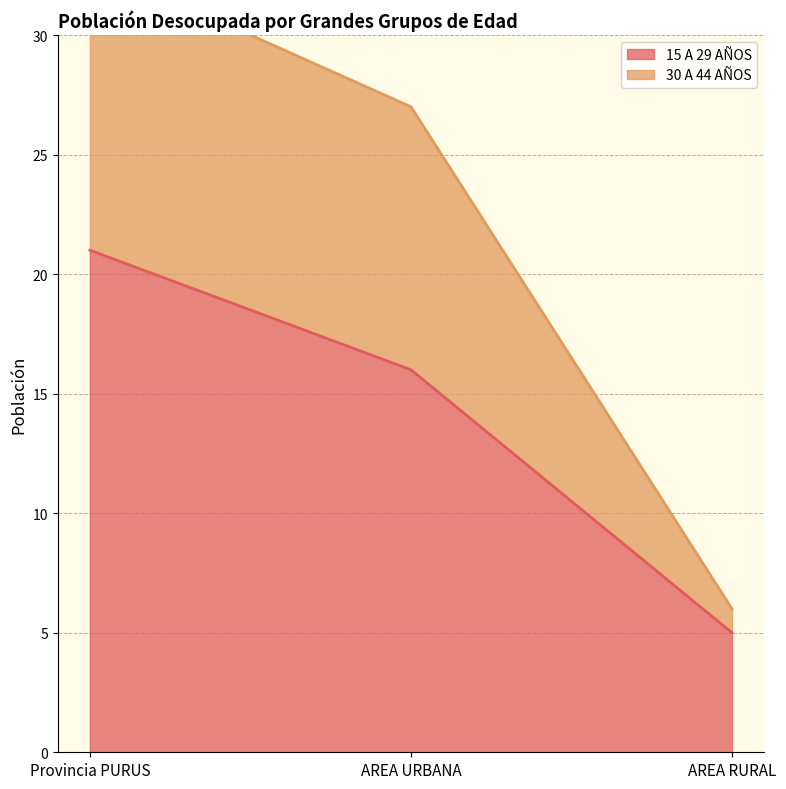

What is the spread (max minus min) of values at AREA RURAL?

1